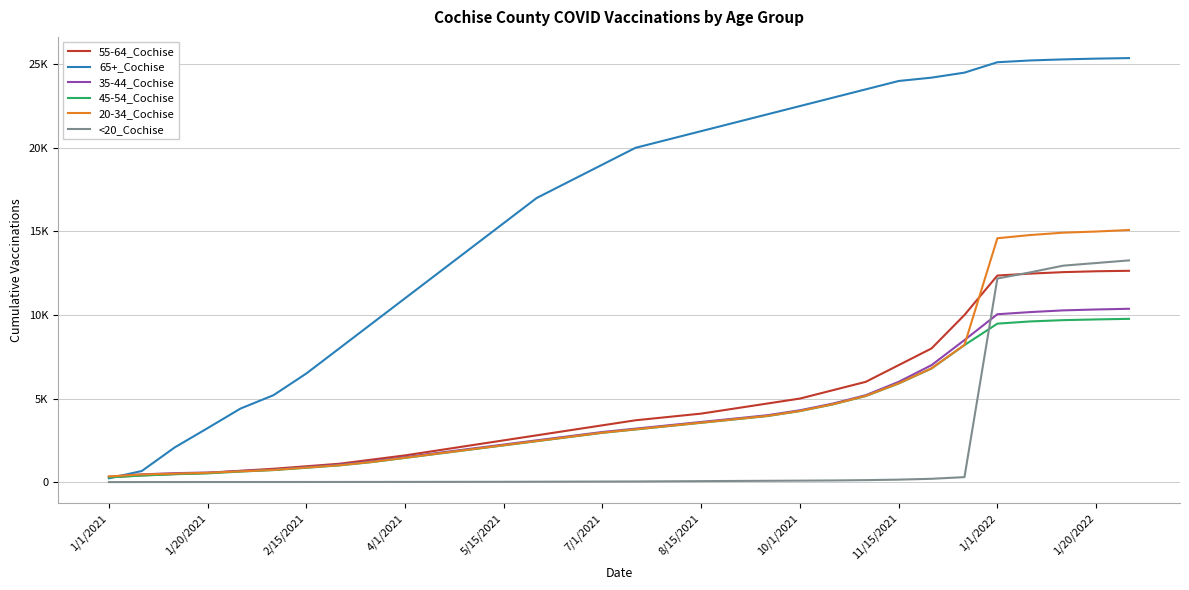

Where does the 35-44_Cochise series first go above 3200?

17